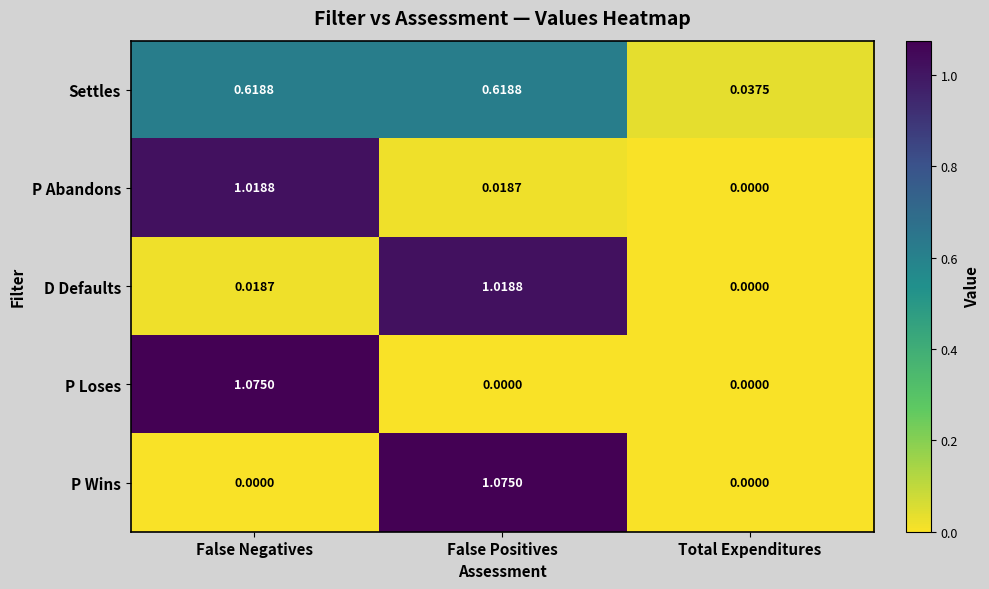

Is the value of P Abandons at Total Expenditures greater than the value of D Defaults at False Positives?

No